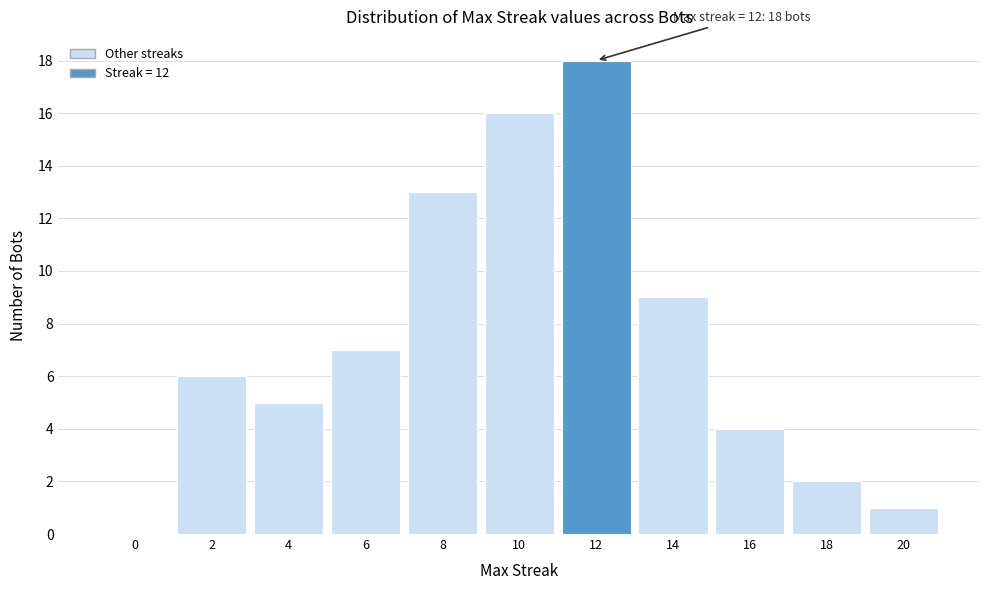

Reading left to right, list all the values displayed in this chart.

0=0	2=6	4=5	6=7	8=13	10=16	12=18	14=9	16=4	18=2	20=1